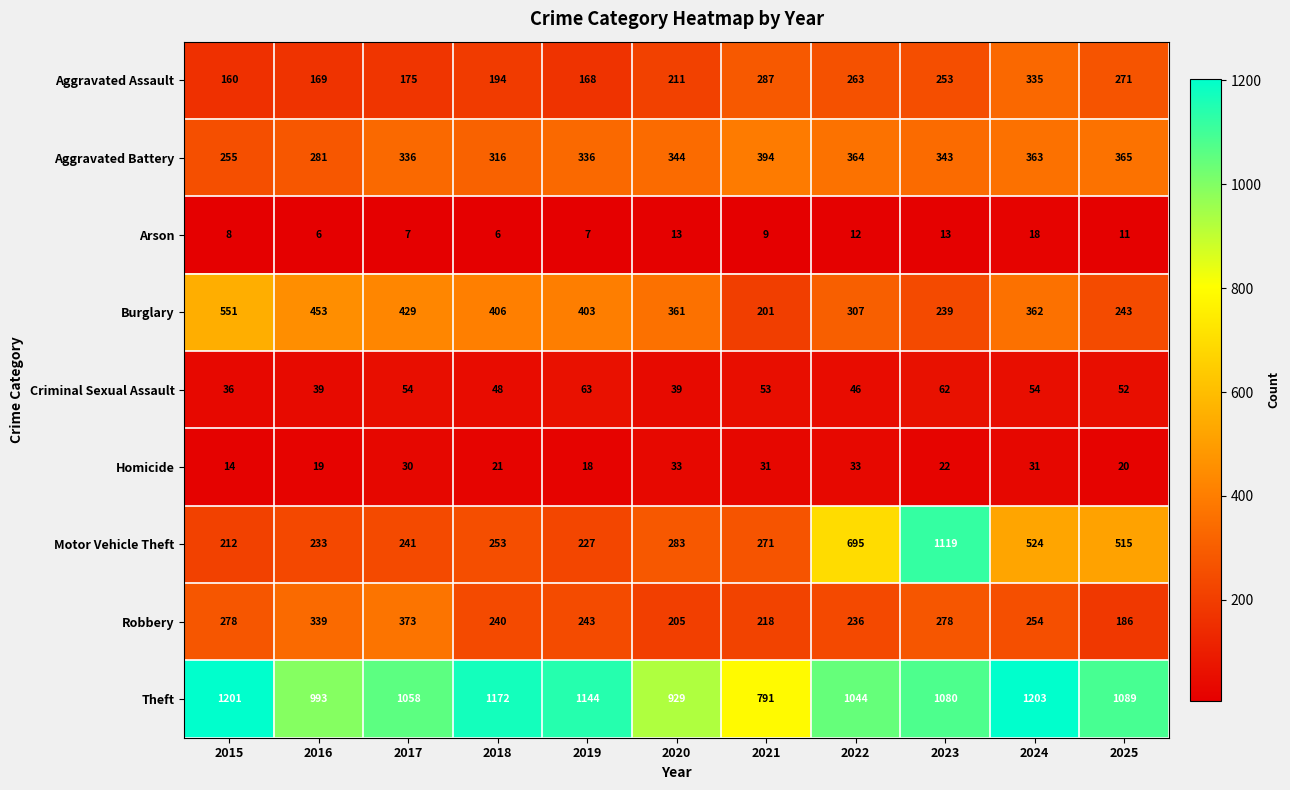

What is the maximum value for Criminal Sexual Assault?

63